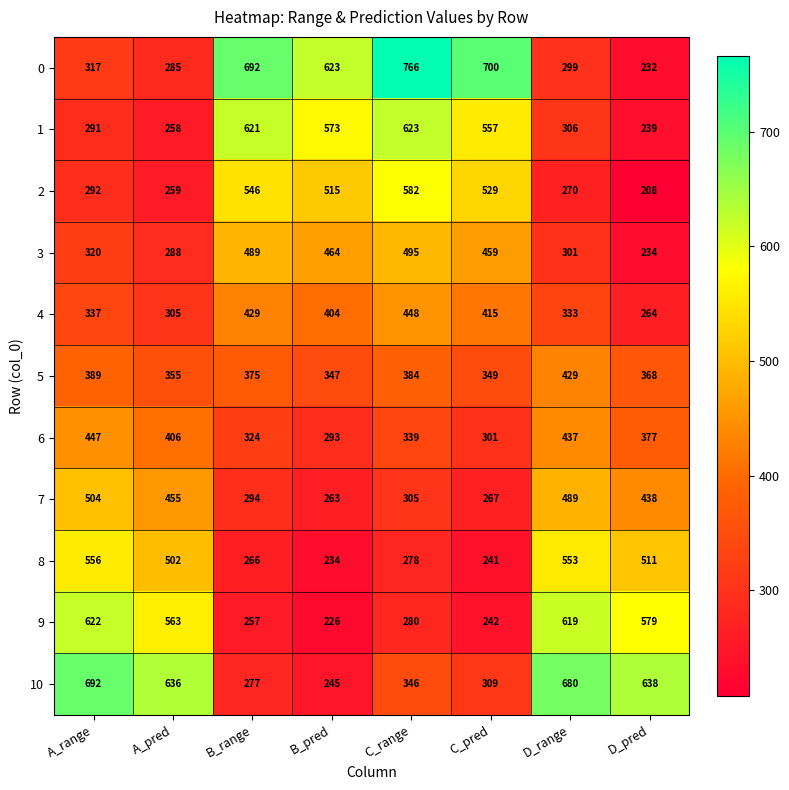

What is the difference between the 4 values at C_pred and B_pred?

11